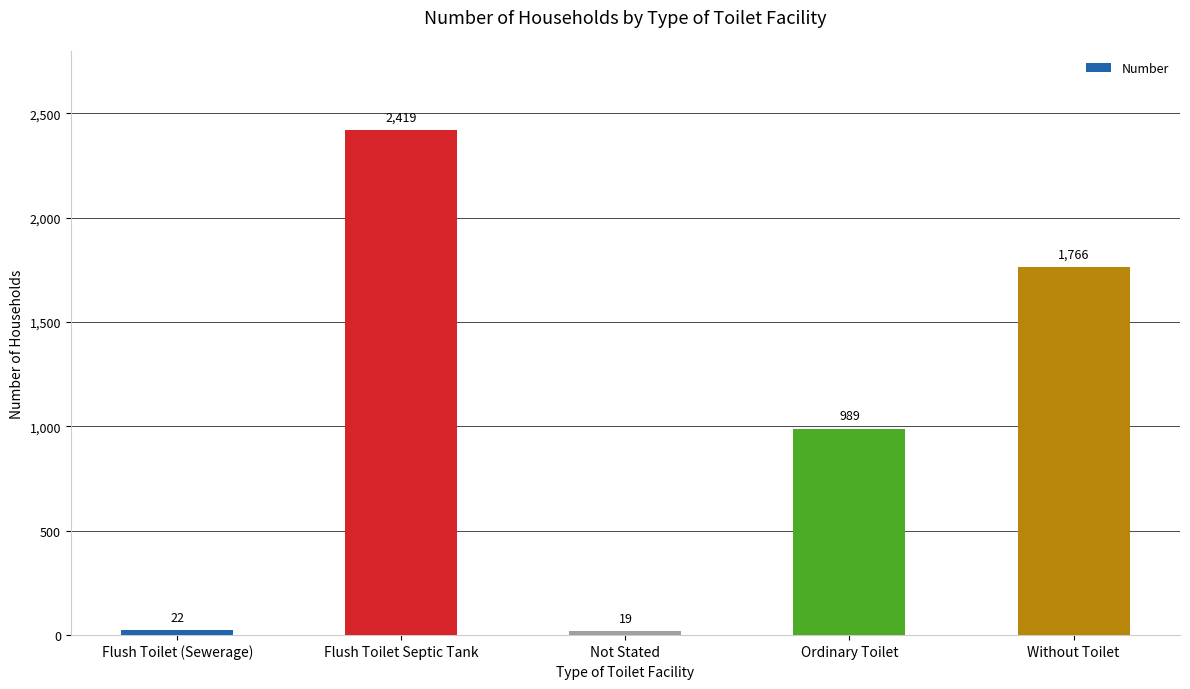

List the labels in order of value, smallest first.

Not Stated, Flush Toilet (Sewerage), Ordinary Toilet, Without Toilet, Flush Toilet Septic Tank